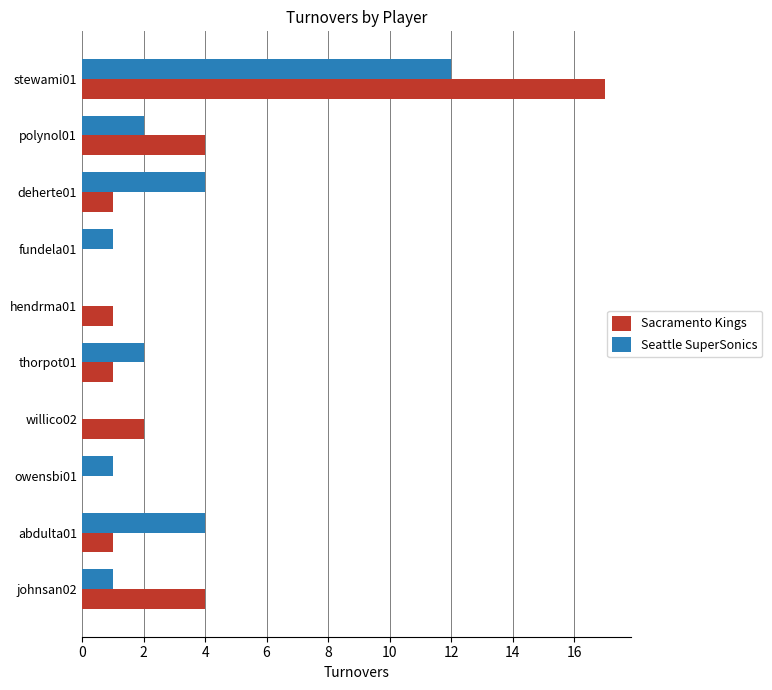

The value of Sacramento Kings at deherte01 is 1. True or false?

True